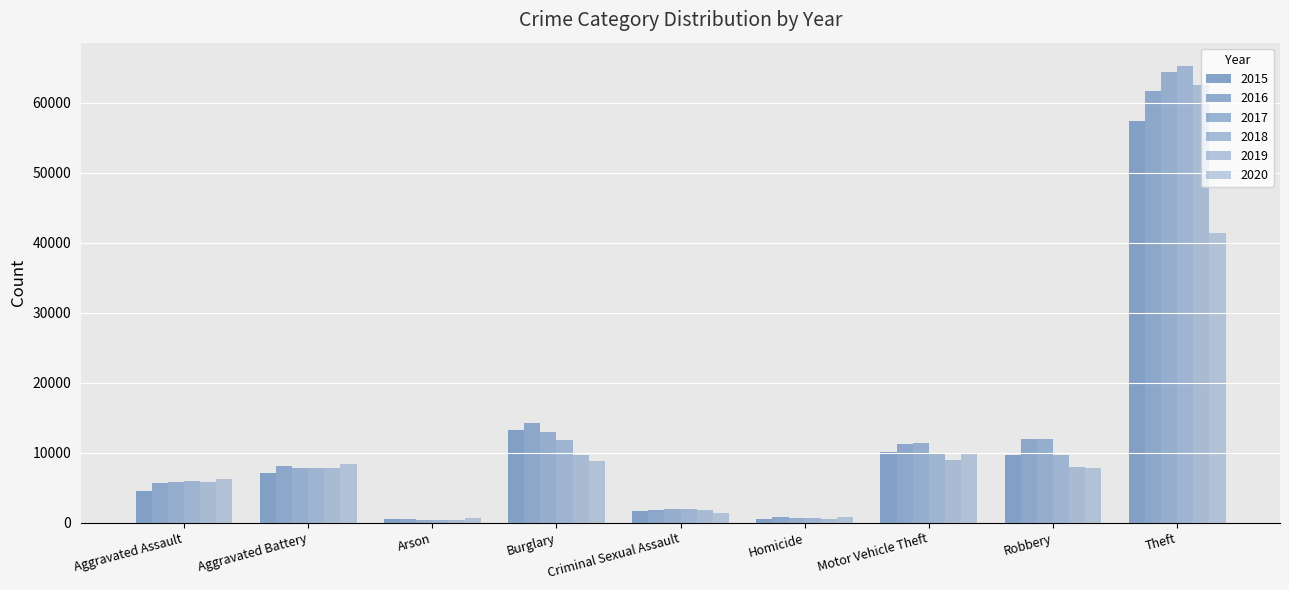

True or false: 2020 has a value of 4736 at Robbery.

False